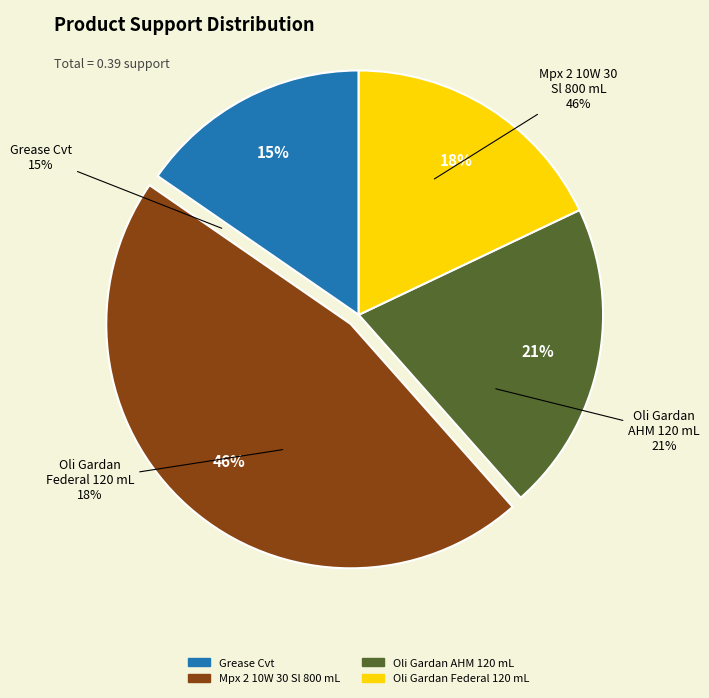

Rank the categories by value from lowest to highest.

Grease Cvt, Oli Gardan Federal 120 mL, Oli Gardan AHM 120 mL, Mpx 2 10W 30 Sl 800 mL